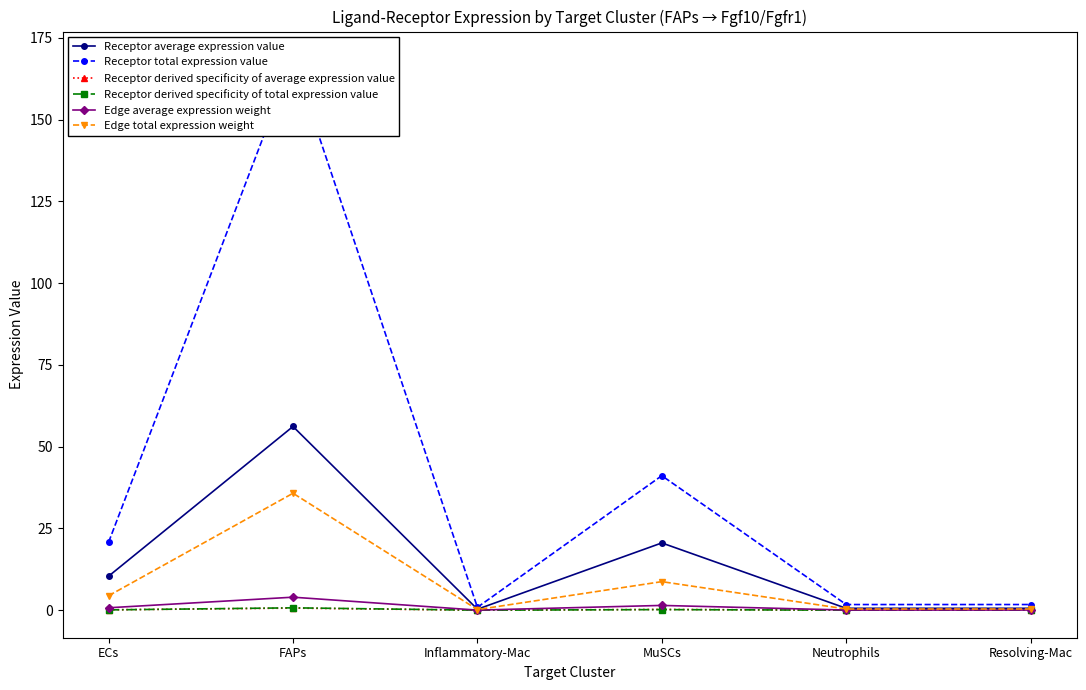

What is the difference between the second highest and minimum values in the Edge total expression weight series?

8.5